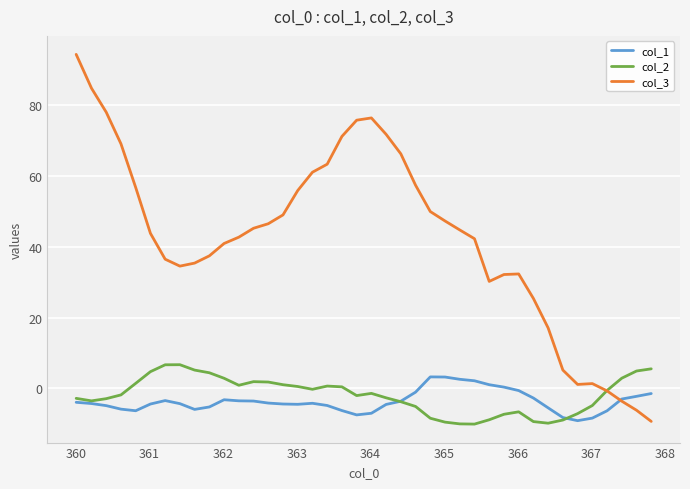

What is the smallest value displayed?

-10.1